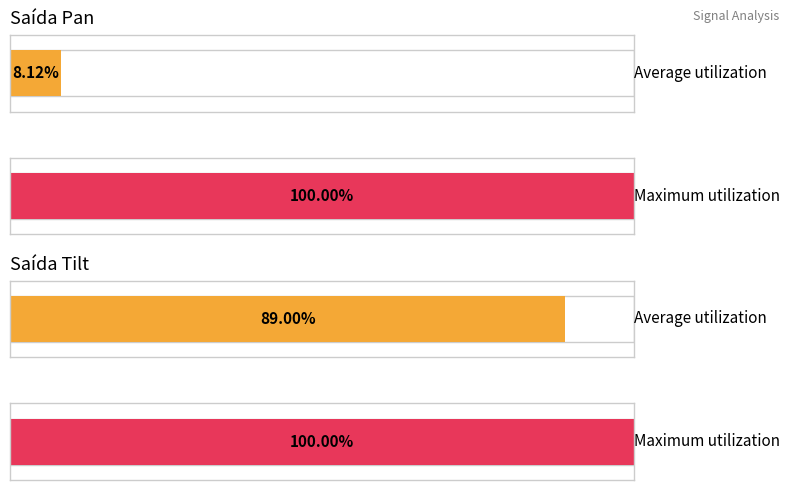

How many series are shown in this chart?

4